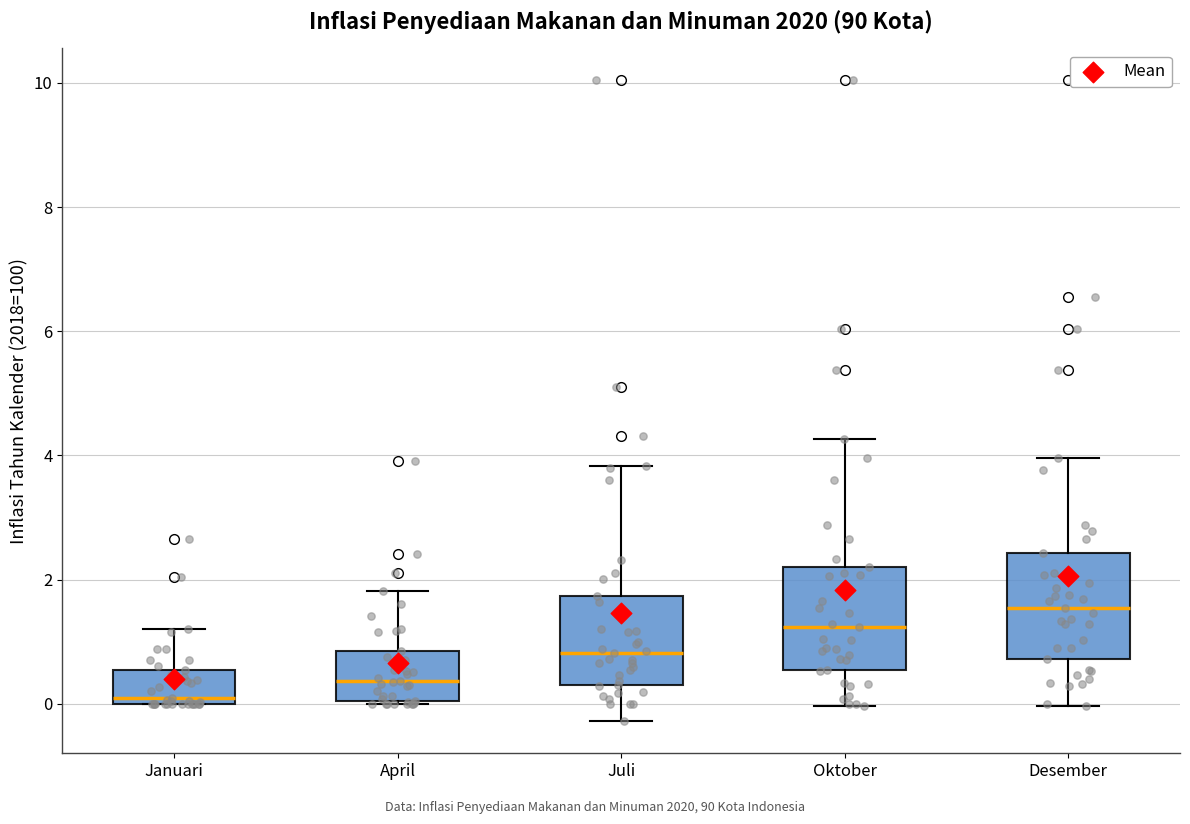

Which box has the highest median line?

Desember